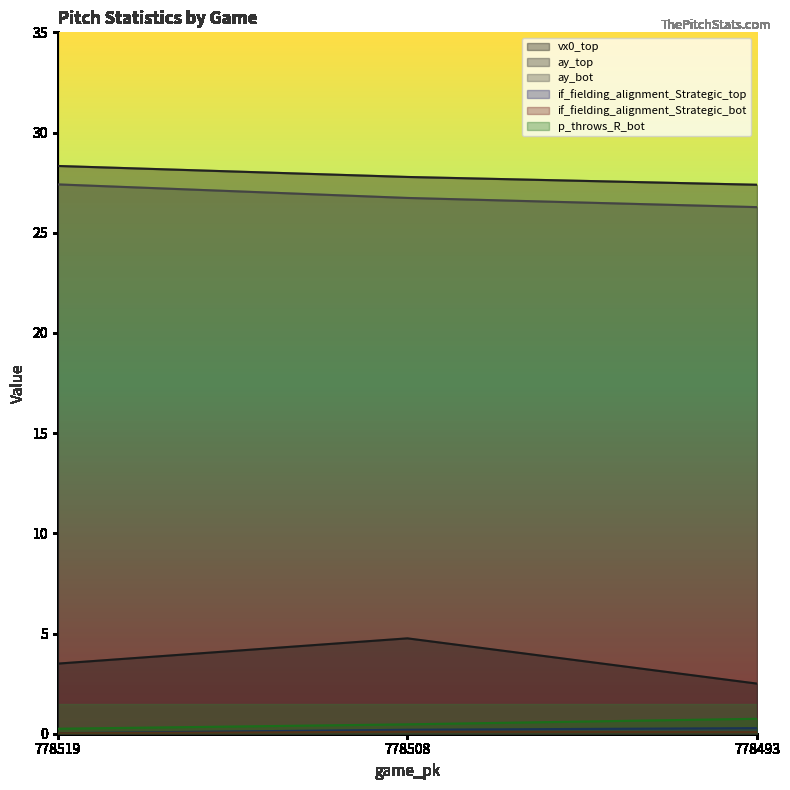

Does the chart have visible grid lines?

No